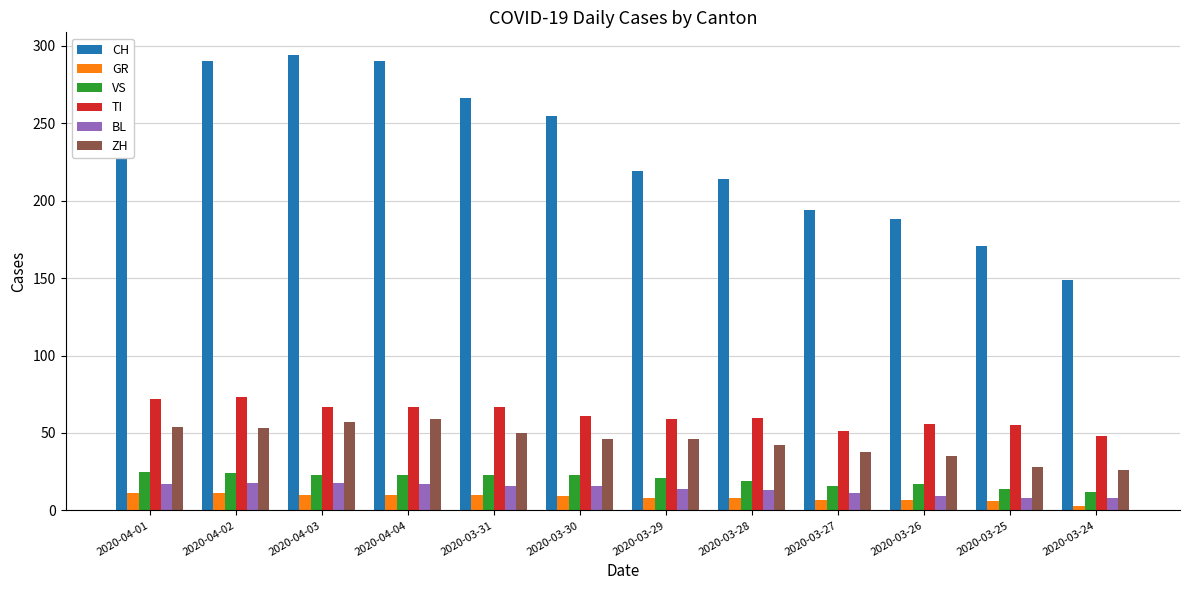

How many bars are there in total?

72